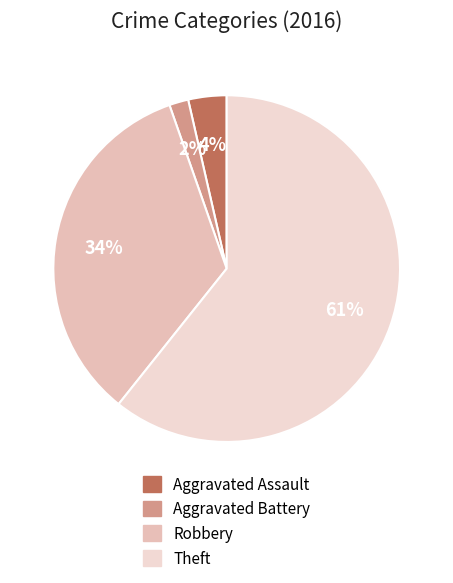

Which slice represents more than half of the pie?

Theft